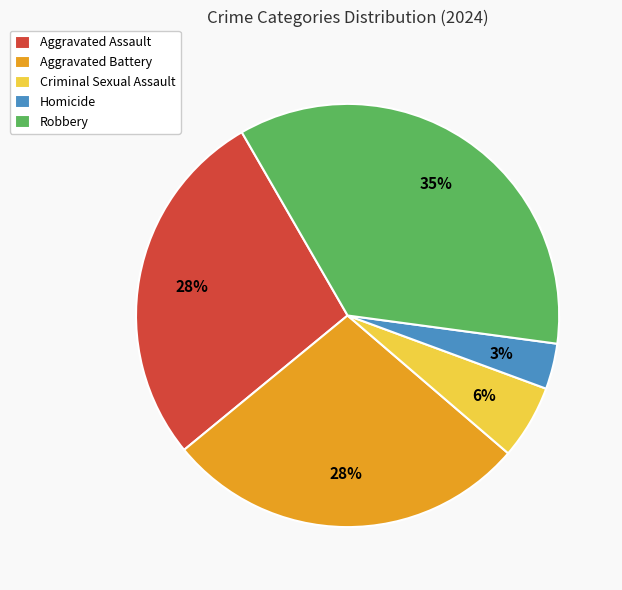

Is there a majority slice in this chart?

No